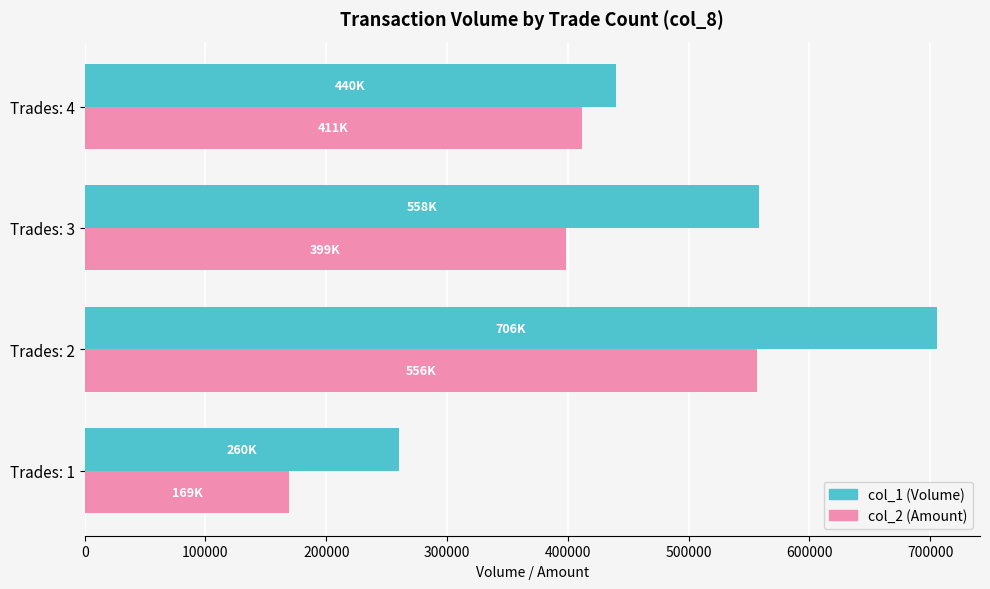

What value does the col_1 (Volume) series have at Trades: 2, to the nearest 10?

706000